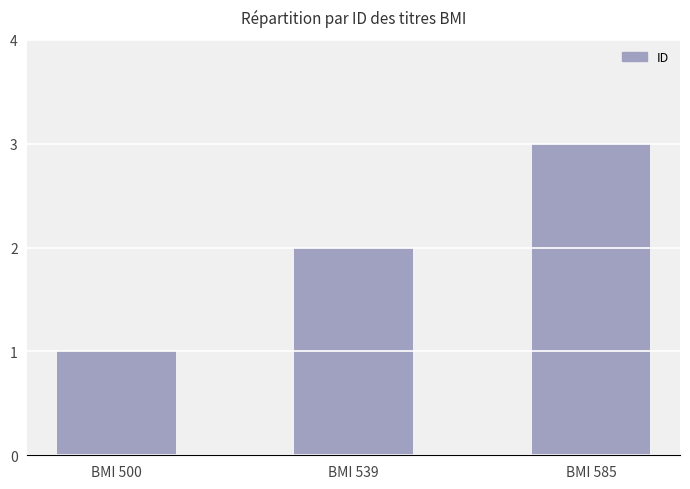

What value does the data have at BMI 585?

3